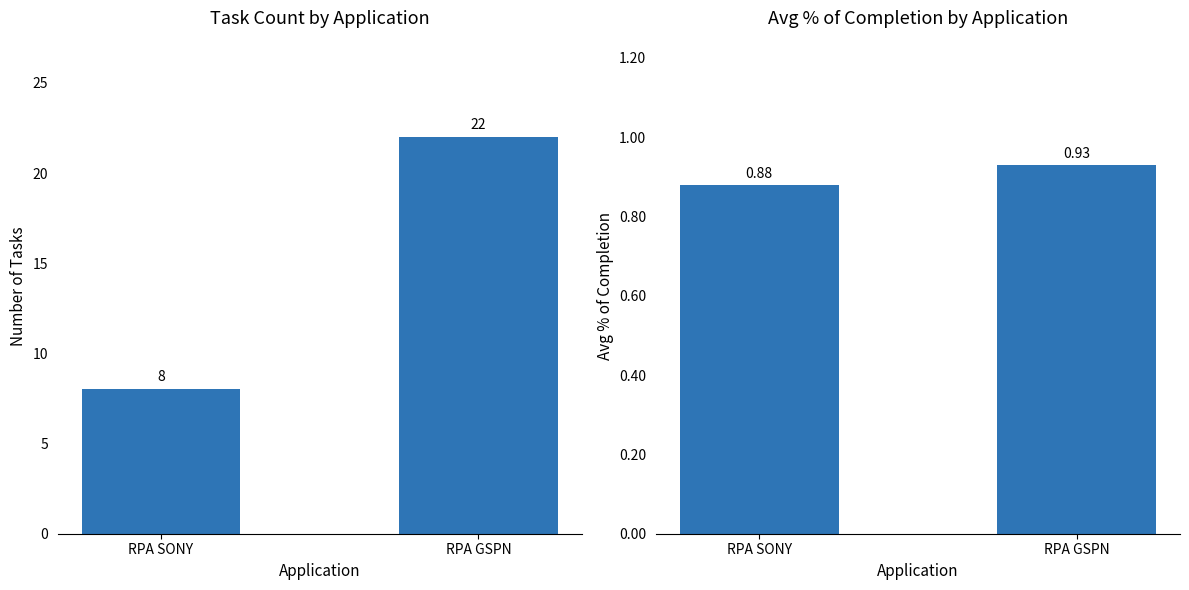

Between RPA SONY and RPA GSPN, which series saw the biggest shift?

Count of Tasks